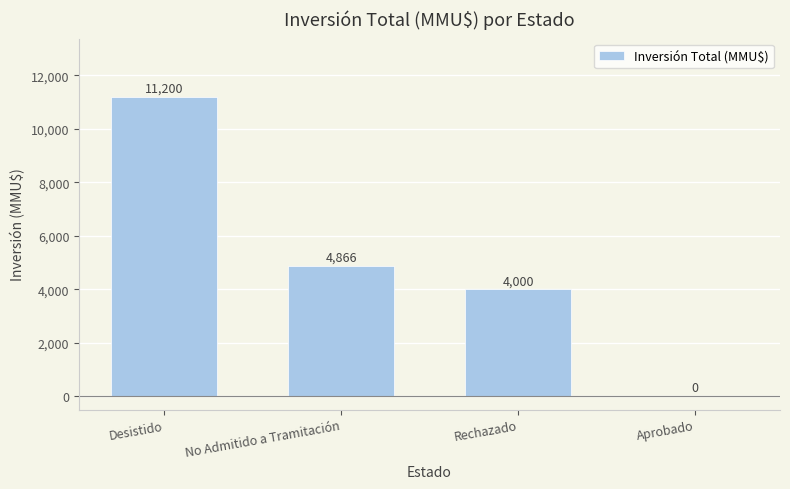

Which category has the highest value across all series?

Desistido